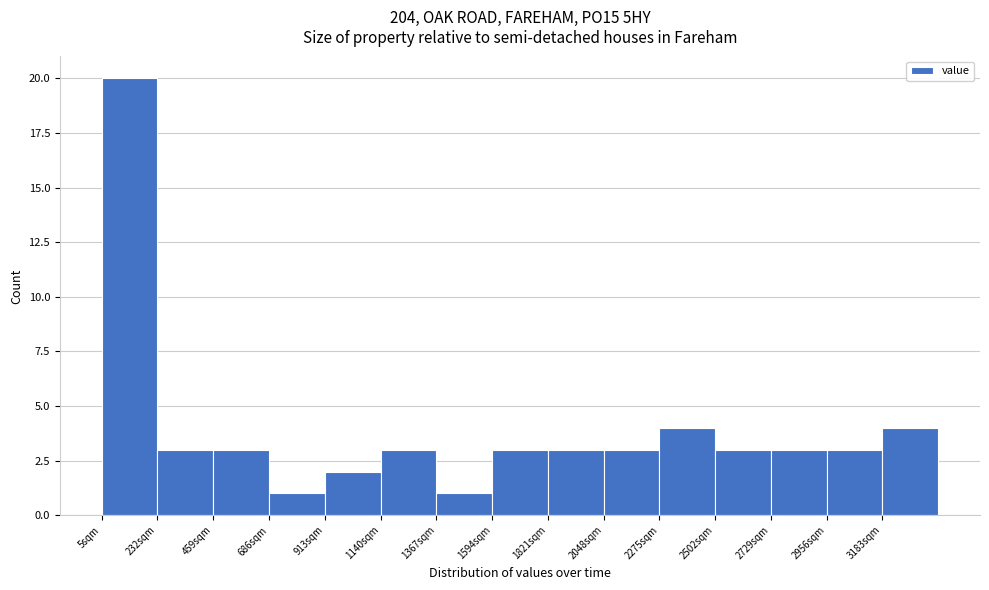

Reading left to right, transcribe this chart: for each bar, give the range it covers on the x-axis and its height. Neither the bar edges nor the heights are printed on the chart, so give them approximately, as read against the axes.

0 to 250: 20
250 to 450: 3
450 to 700: 3
700 to 900: 1
900 to 1150: 2
1150 to 1350: 3
1350 to 1600: 1
1600 to 1800: 3
1800 to 2050: 3
2050 to 2300: 3
2300 to 2500: 4
2500 to 2750: 3
2750 to 2950: 3
2950 to 3200: 3
3200 to 3400: 4